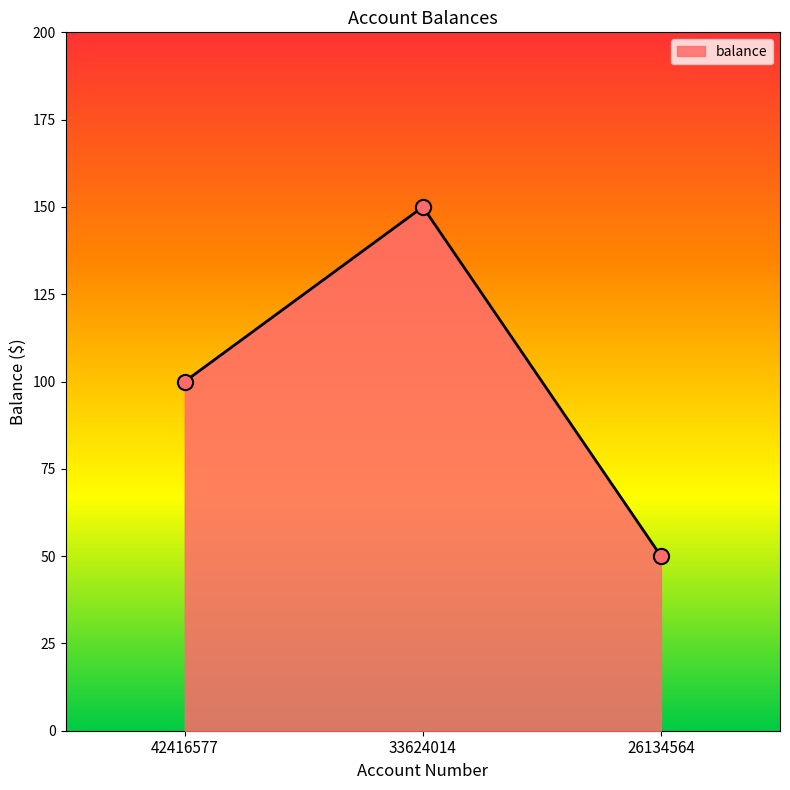

Which has a higher value, 26134564 or 33624014?

33624014